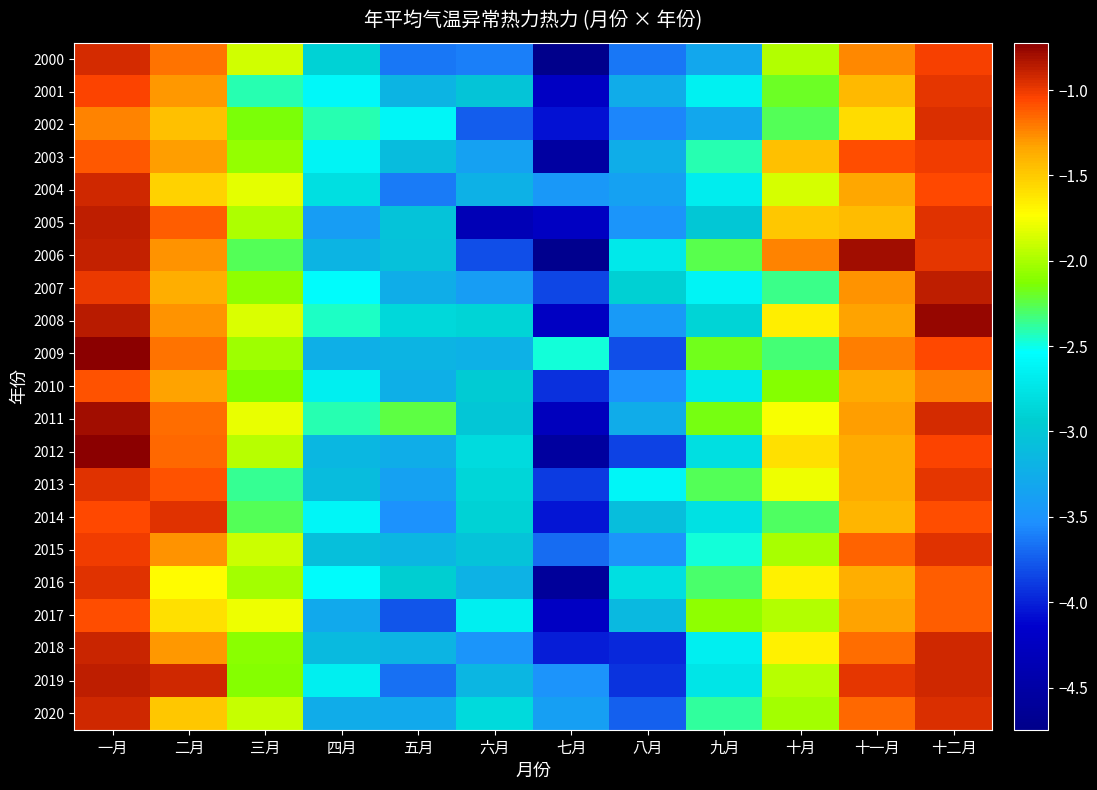

At how many categories does at least one series exceed -1?

4